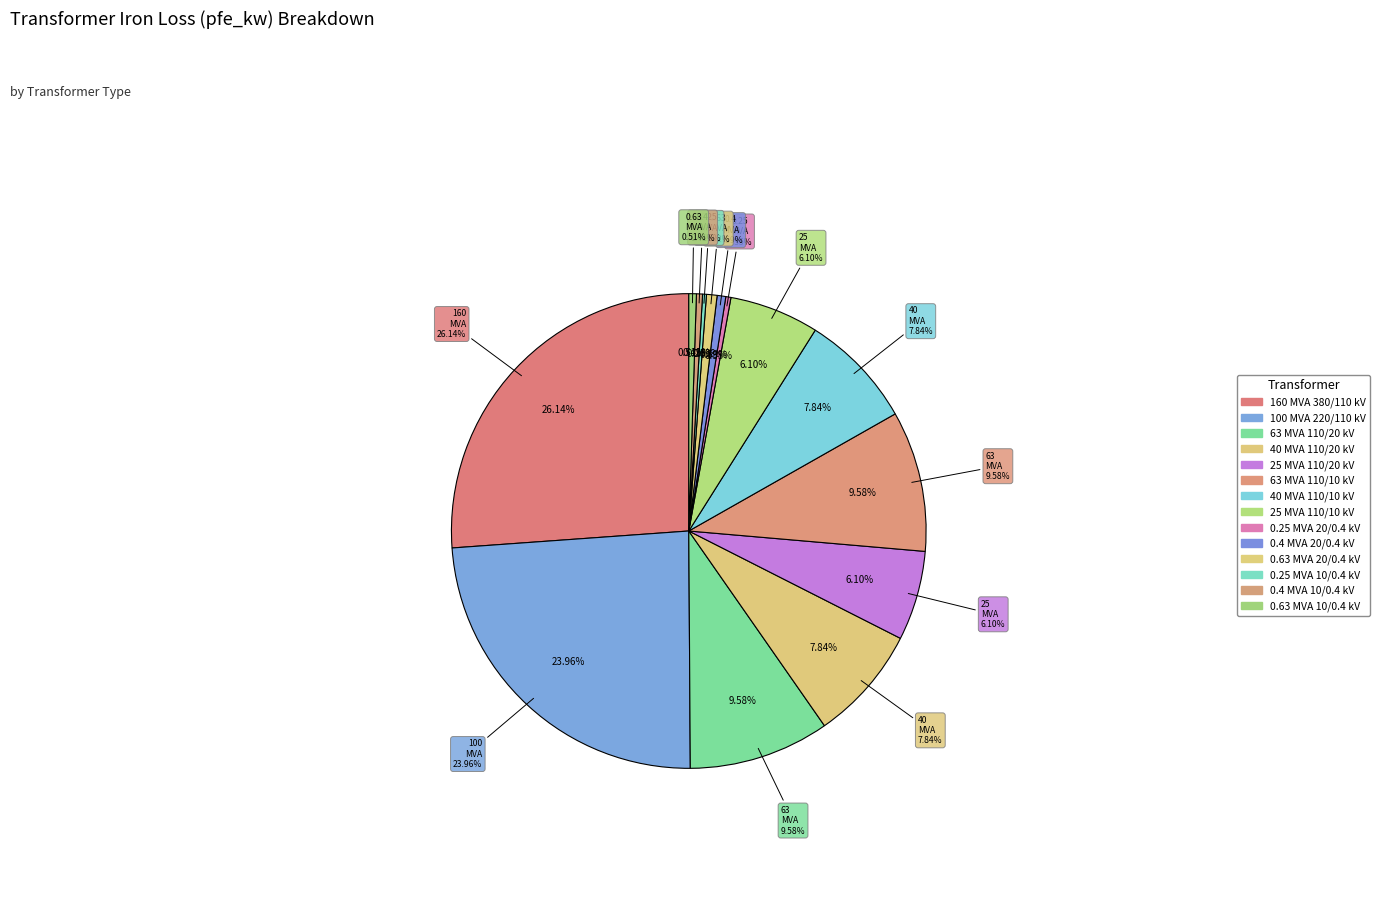

Which slice is the smallest?

0.25 MVA 10/0.4 kV